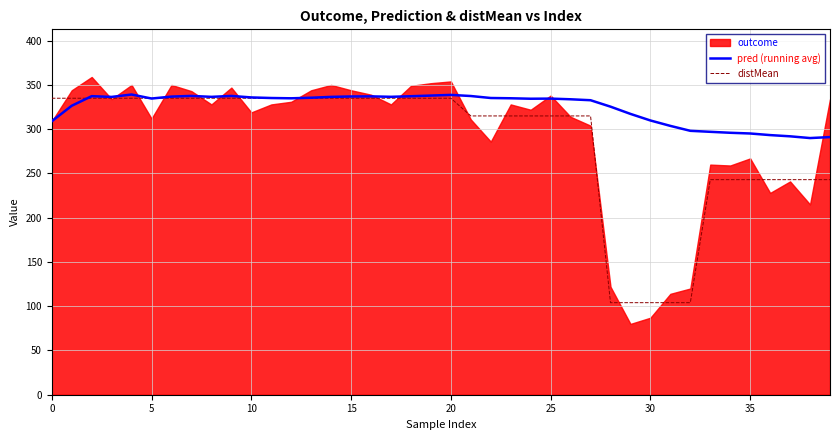

What is the highest value of the distMean series?

335.0